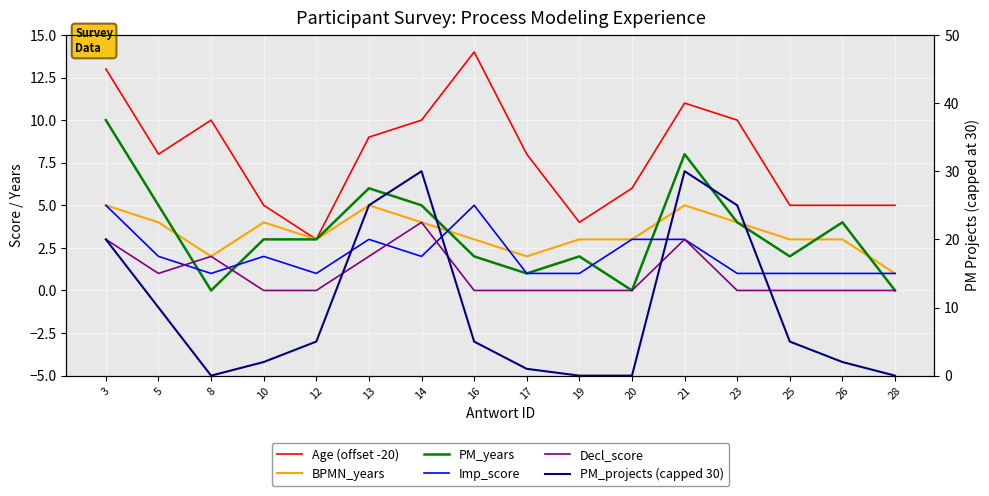

At how many categories does at least one series exceed 13?

6